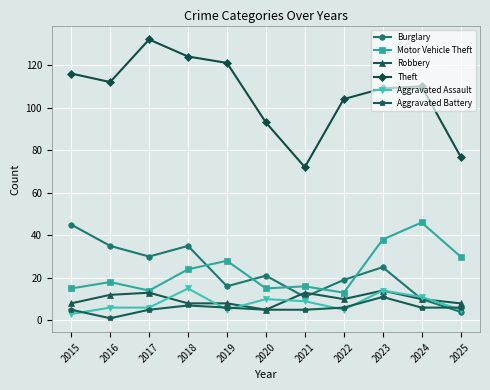

True or false: Aggravated Assault has more than 0 points higher than both neighbors.

True